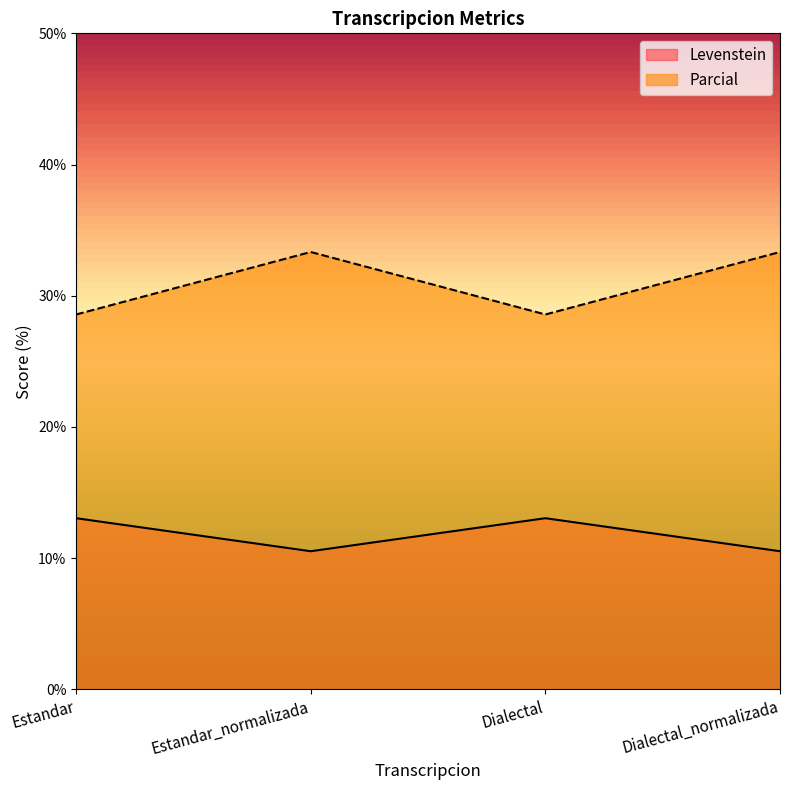

What are all the series names shown in the legend?

Levenstein, Parcial